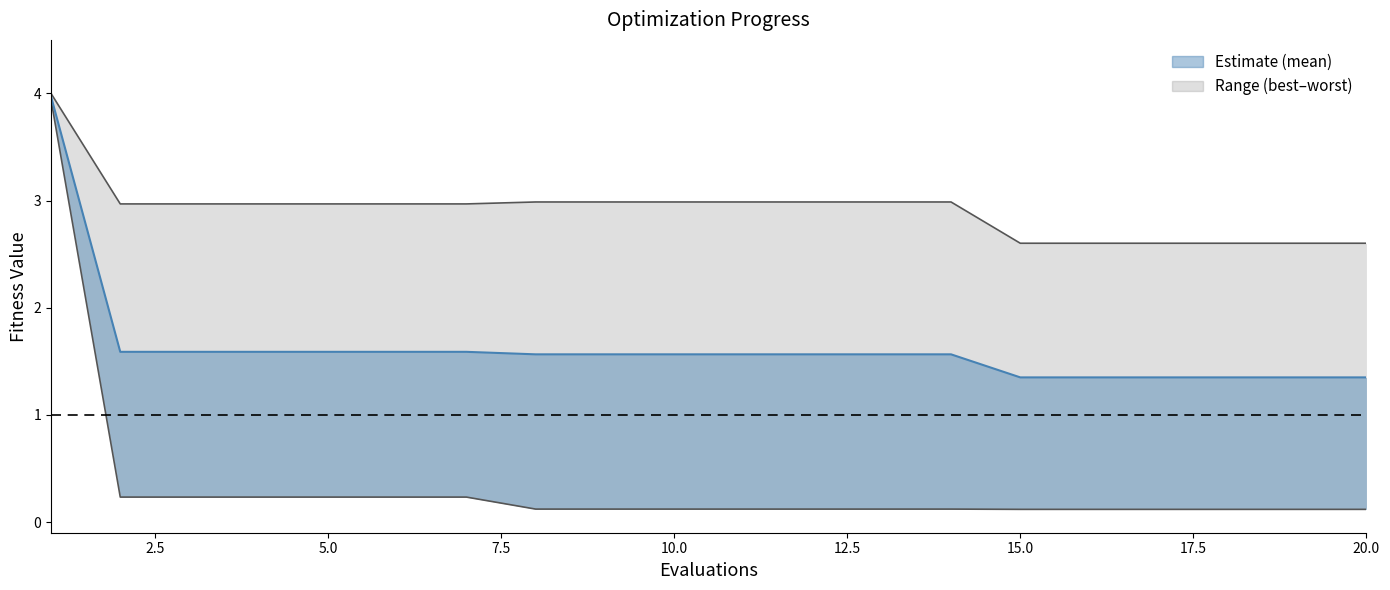

What is the approximate value of worst_line at 7.5?

3.0